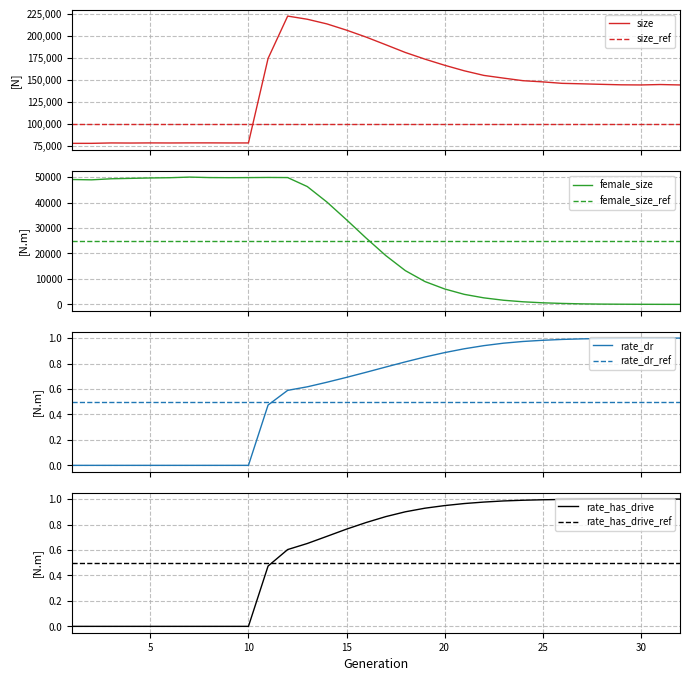

What is the value of the rate_dr point at the 30th from the left?

1.0